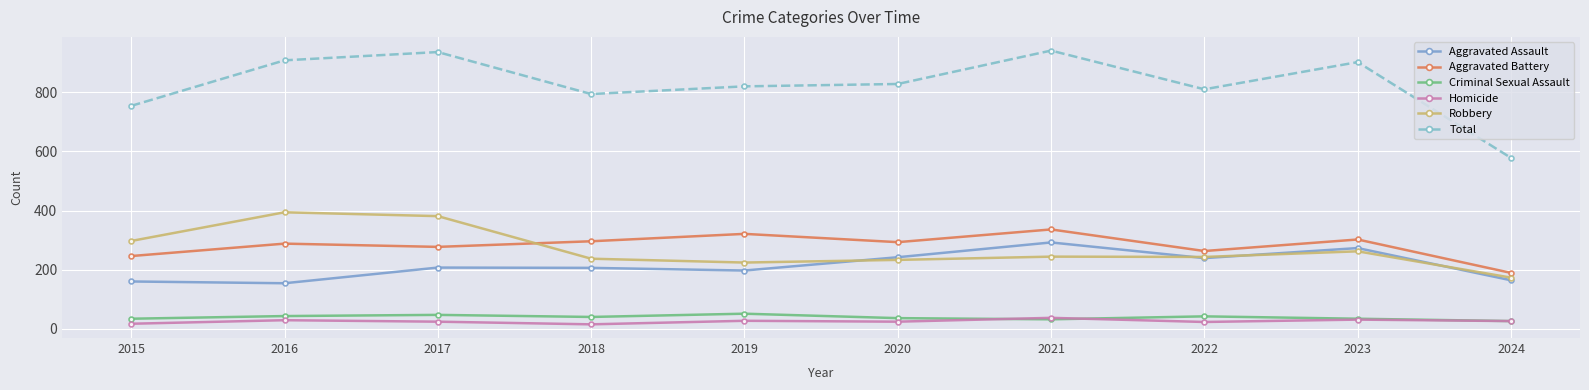

The value of Robbery at 2022 is 243. True or false?

True